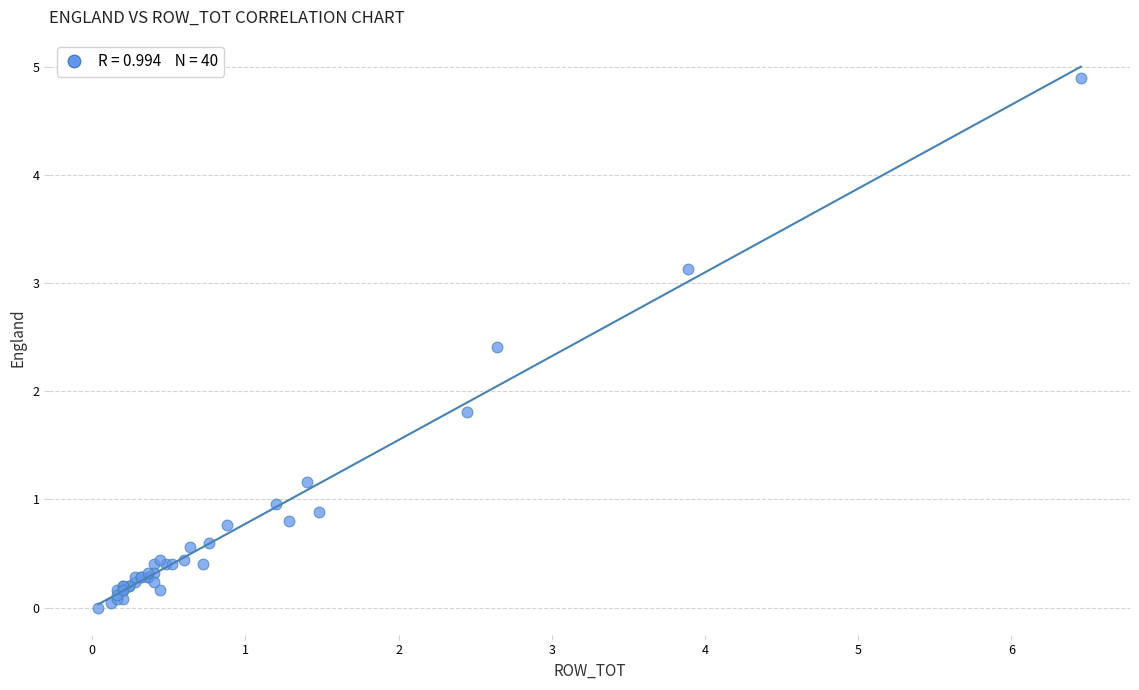

What Y value in the scatter plot is closest to 2?

1.8